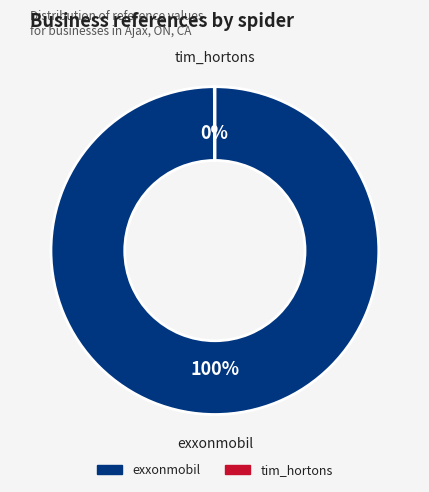

To the nearest percent, what is the average slice percentage?

50%